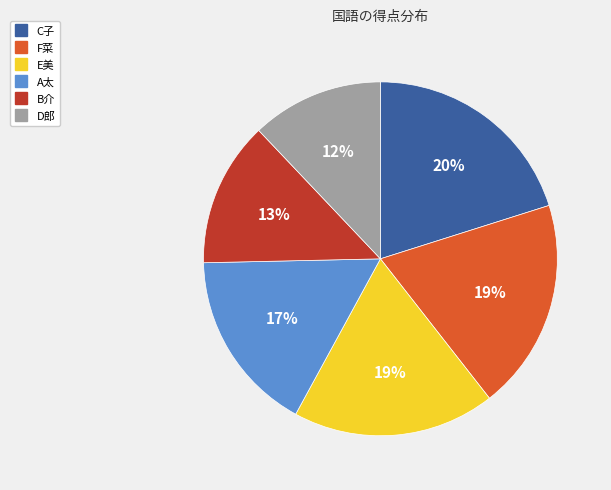

Does E美 account for over 50% of the chart?

No